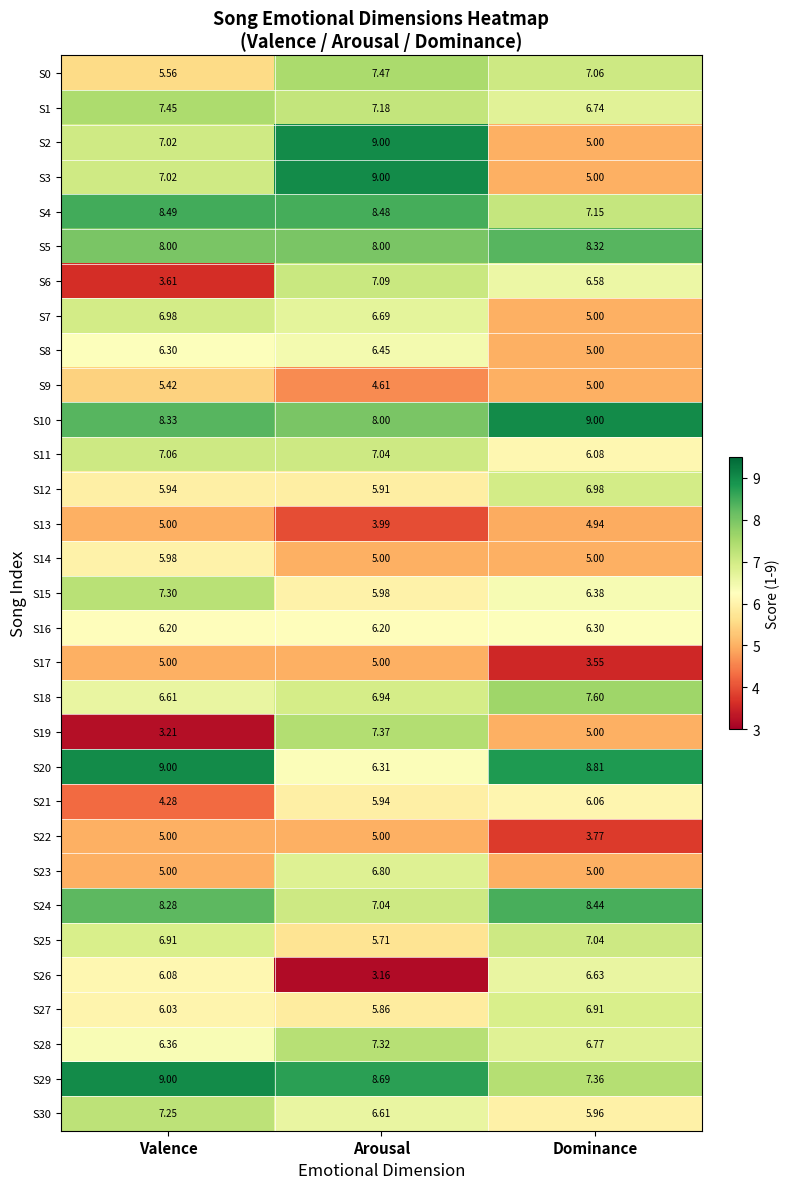

Which series has the largest total across all categories?

S10